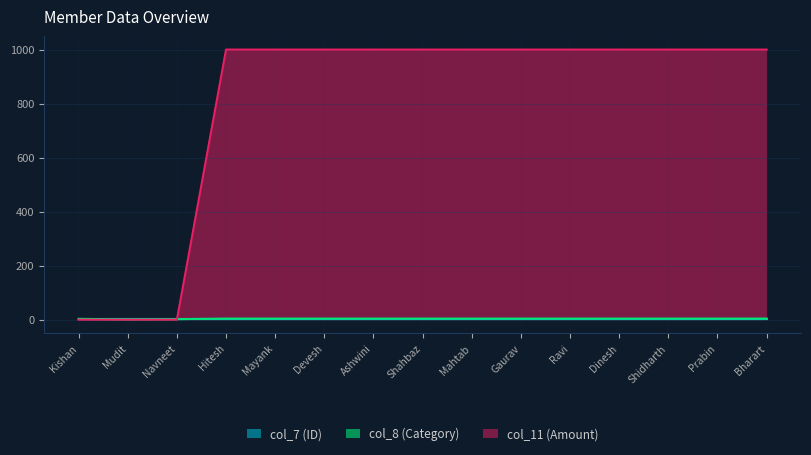

Rank the categories by col_11 (Amount) value from lowest to highest.

Kishan, Mudit, Navneet, Hitesh, Mayank, Devesh, Ashwini, Shahbaz, Mahtab, Gaurav, Ravi, Dinesh, Shidharth, Prabin, Bharart